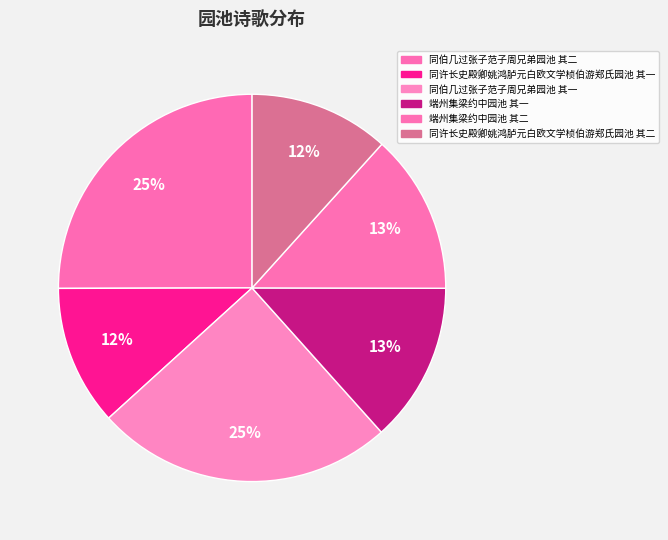

How many slices are in this pie chart?

6